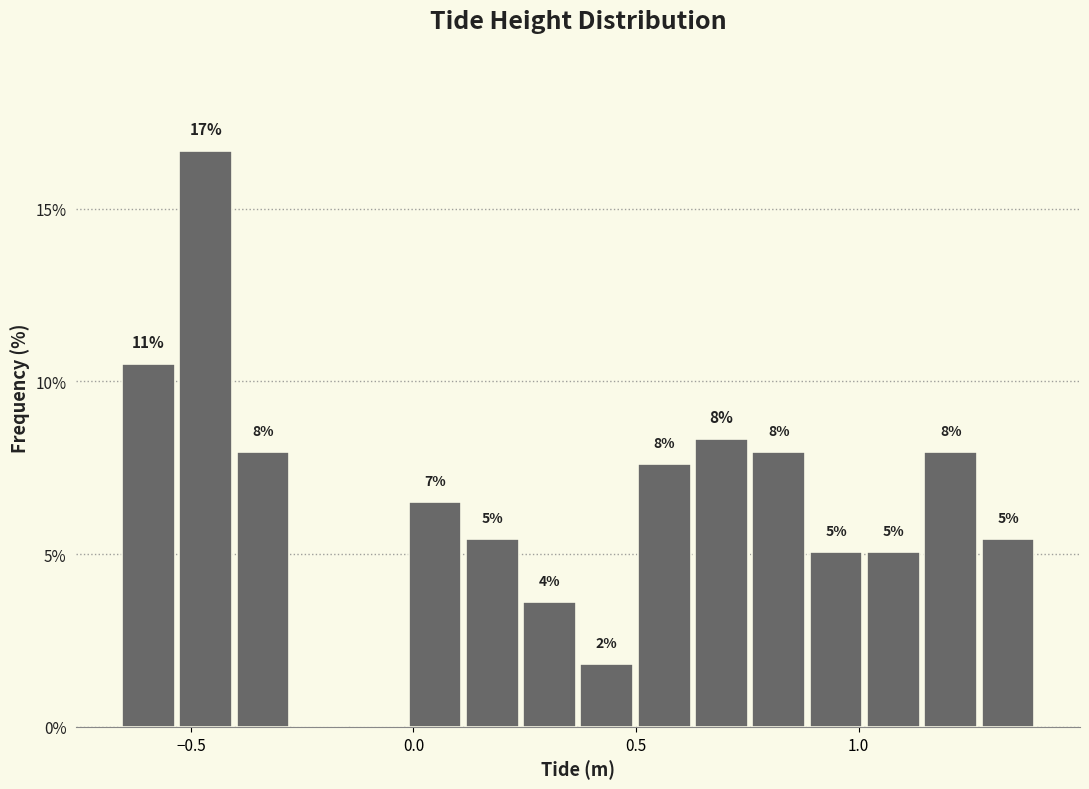

Around what value on the x-axis is the tallest bar? Give the approximate position of its centre, as read against the axis.

-0.45